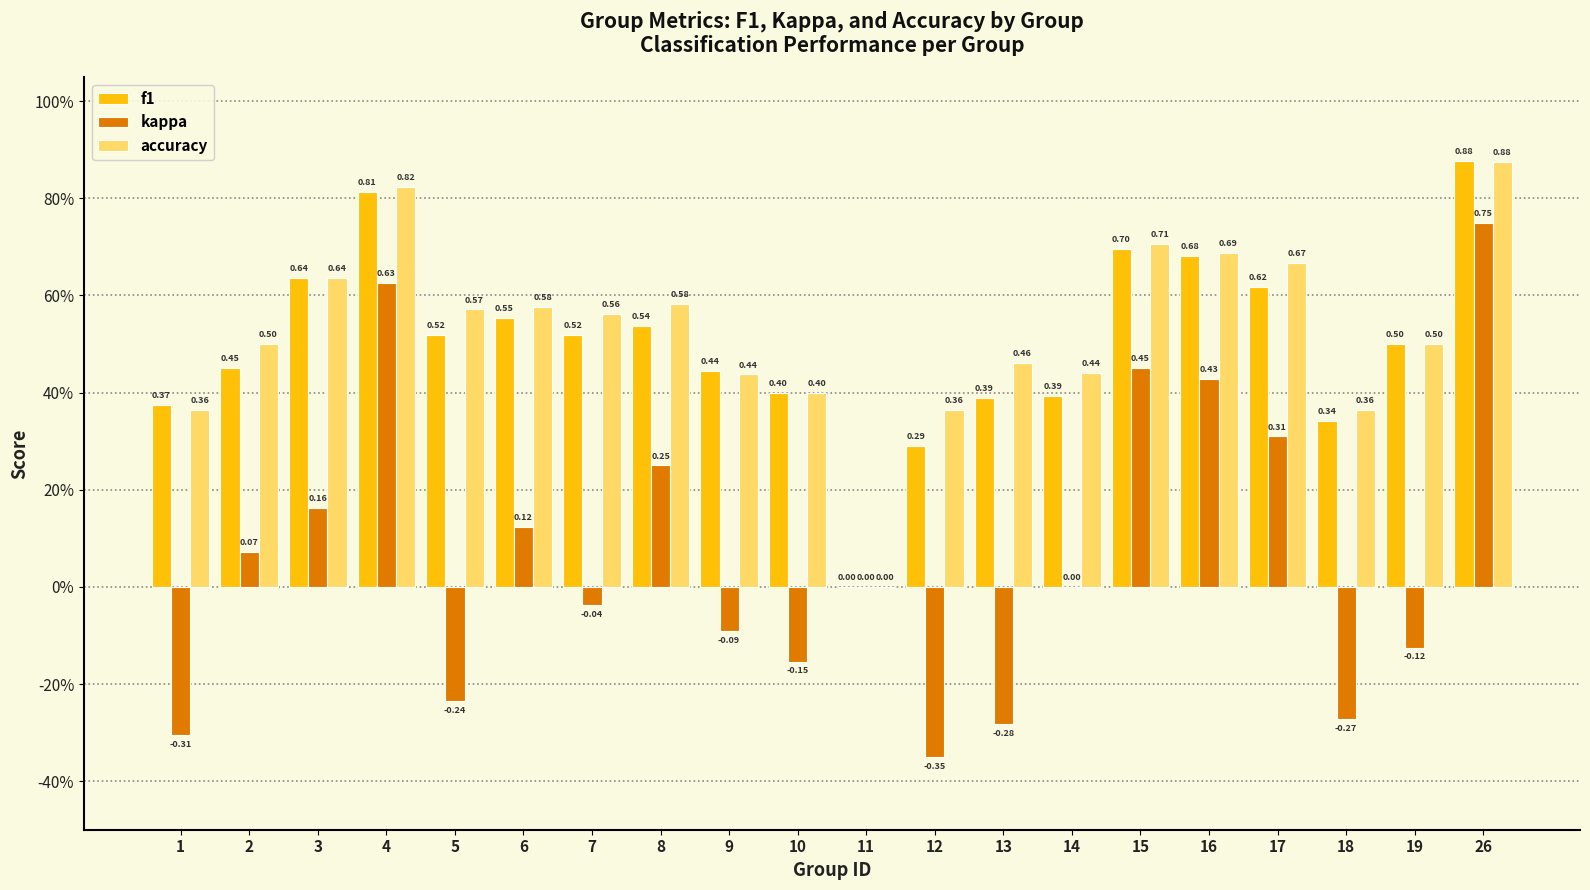

Which category has the lowest value across all series?

12